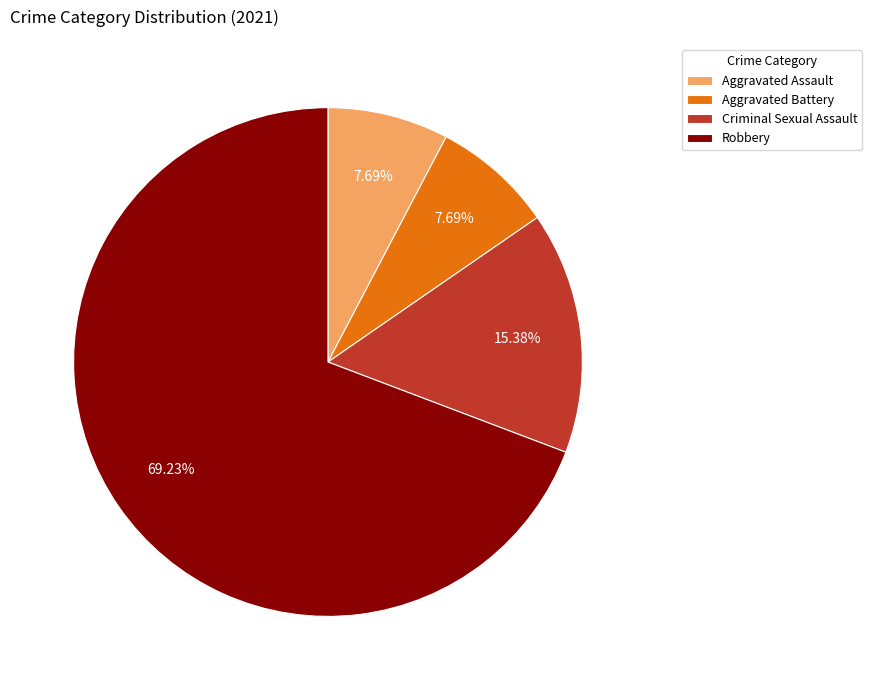

Which slice represents more than half of the pie?

Robbery